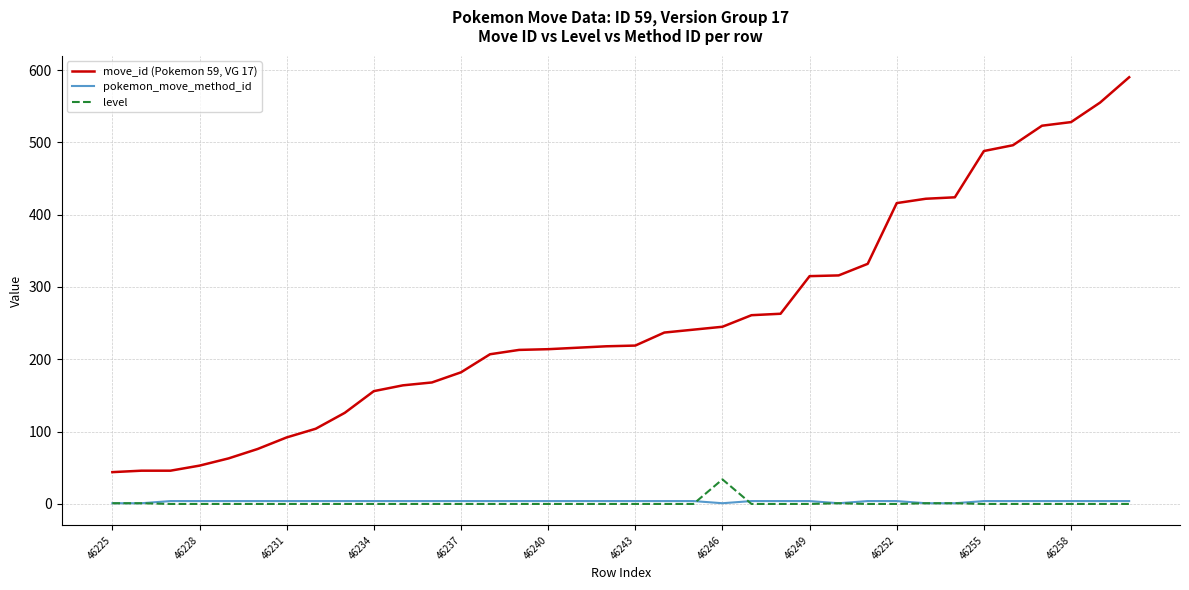

Which series has the largest range (max minus min)?

move_id (Pokemon 59, VG 17)